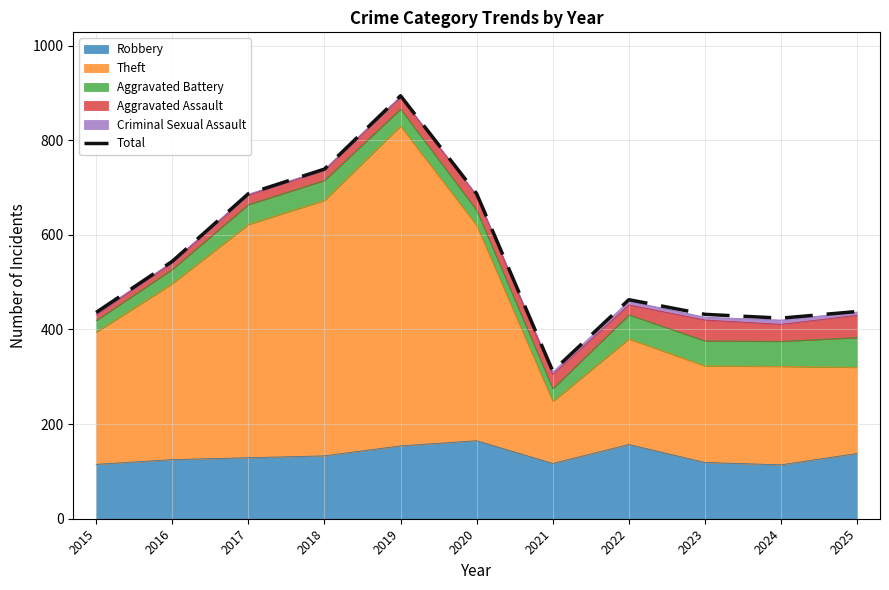

What is the smallest value displayed?

312